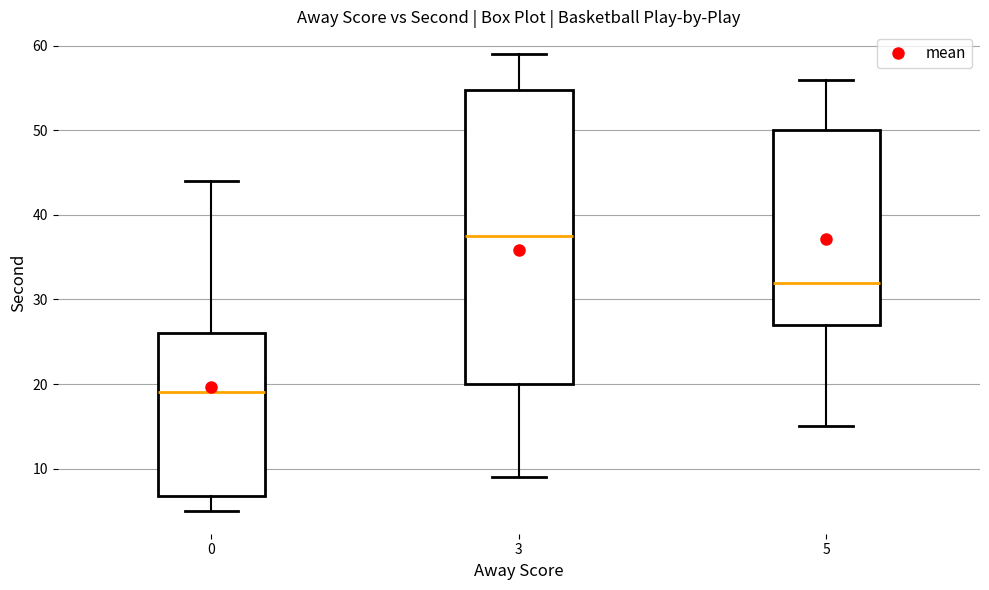

Reading left to right, transcribe this box plot: for each box, give where its median line is, the range the box spans, and where its two whiskers end, as read against the y-axis. The values are not printed on the chart, so give them approximately, as read against the axis.

0: median 19, box 7 to 26, whiskers 5 to 44
3: median 38, box 20 to 55, whiskers 9 to 59
5: median 32, box 27 to 50, whiskers 15 to 56